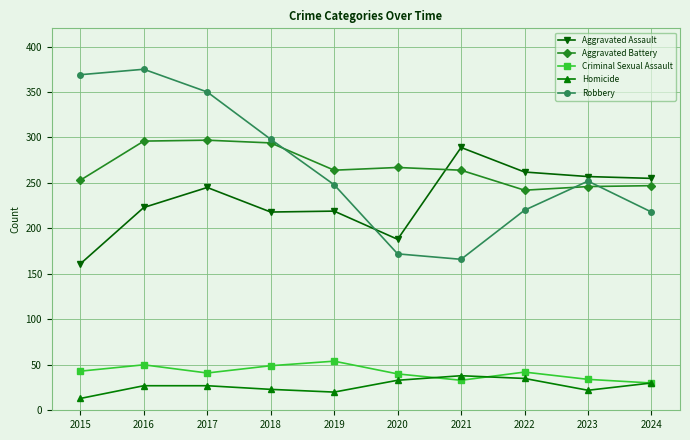

At how many categories does at least one series exceed 343?

3